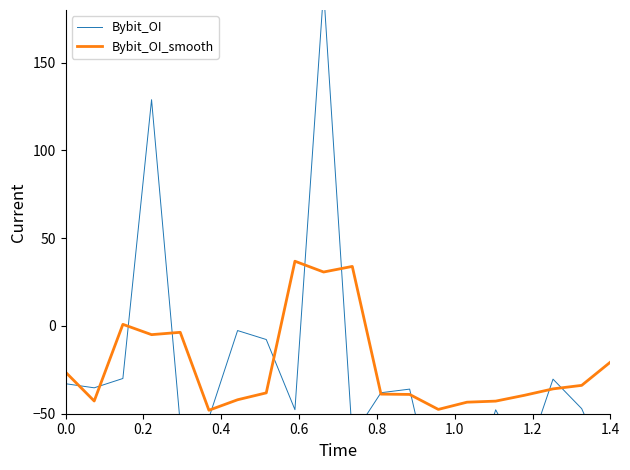

How many data points in Bybit_OI_smooth are above -35?

9